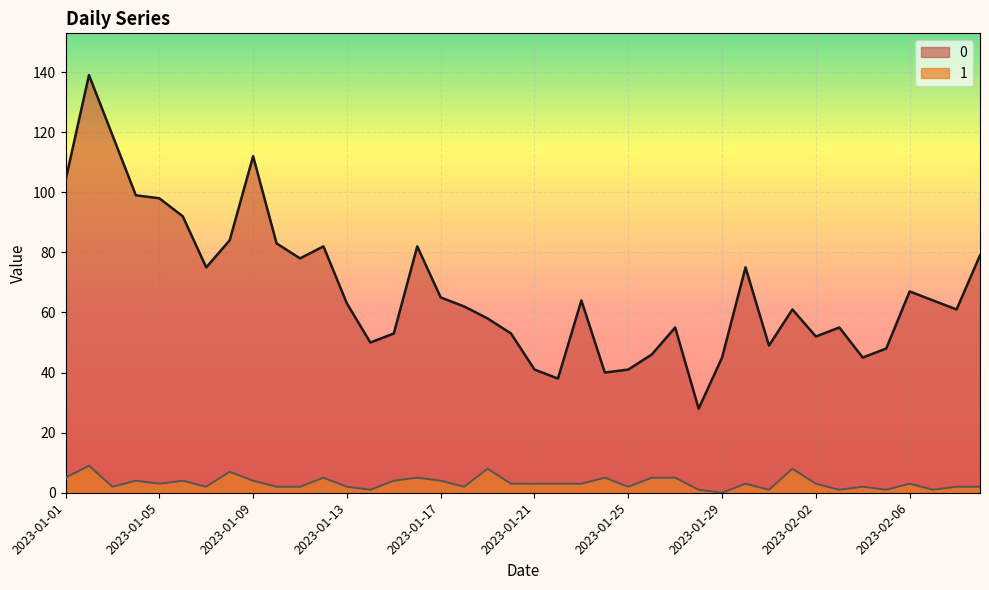

How many lines are shown in the chart?

2